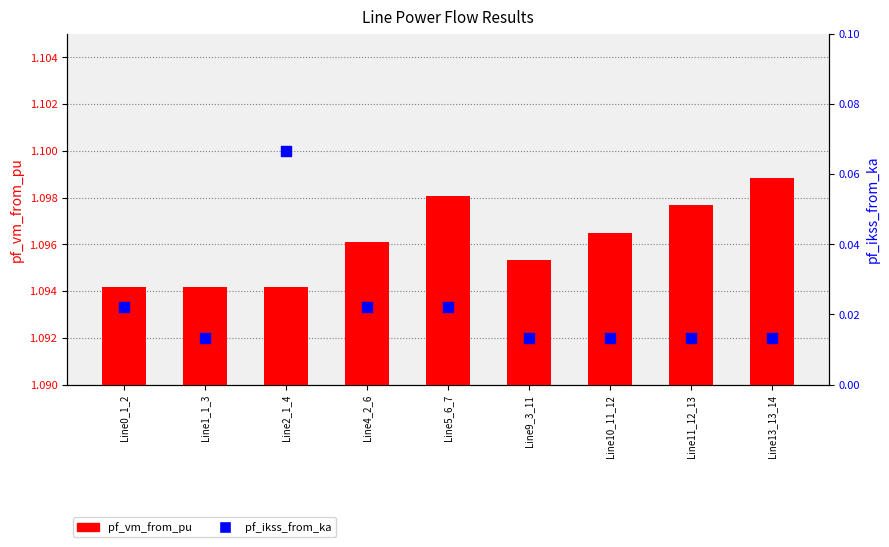

Which series has the largest total across all categories?

pf_vm_from_pu